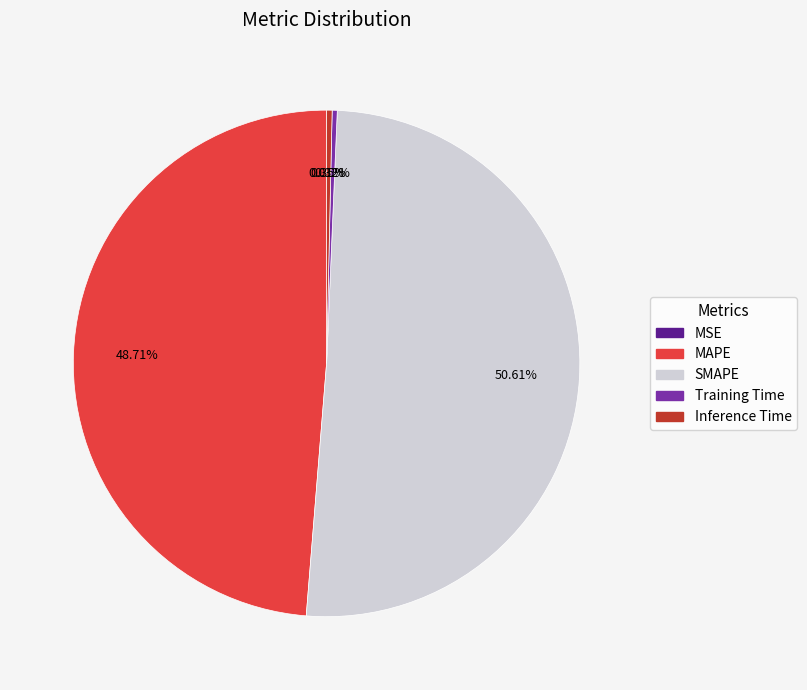

Do Inference Time and MAPE together represent more than half of the pie?

No